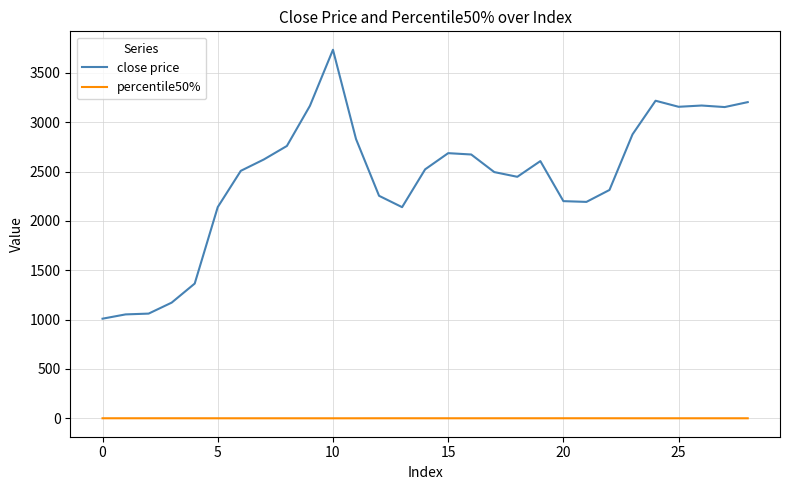

Rank the series by their maximum value, from lowest to highest.

percentile50%, close price